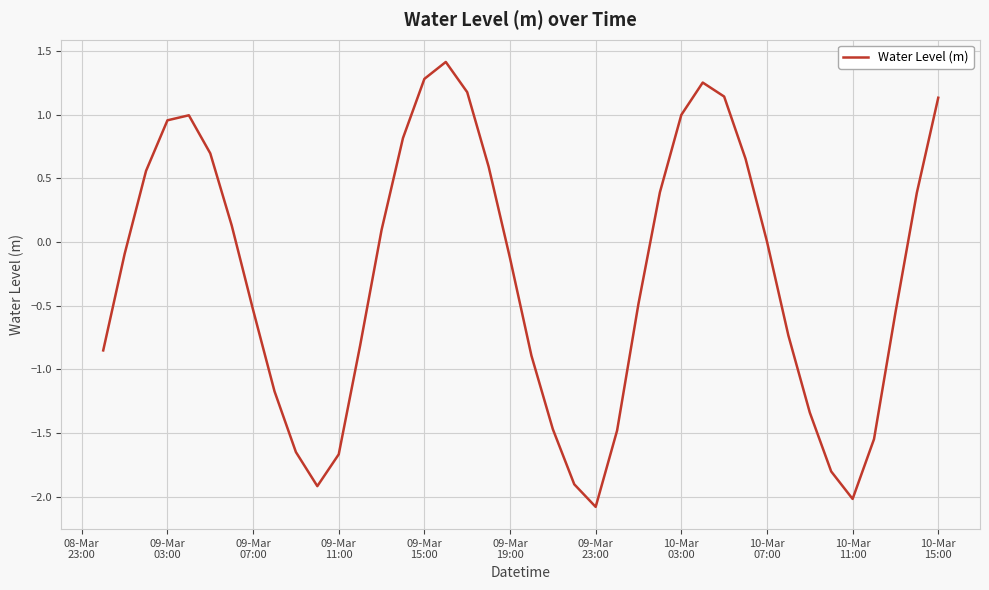

What is the greatest value displayed?

1.4